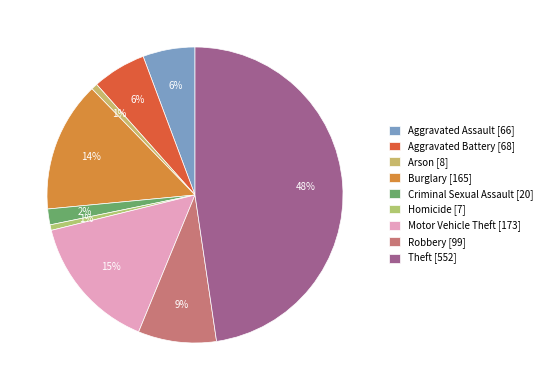

What is the change in value from Arson to Burglary?

+157